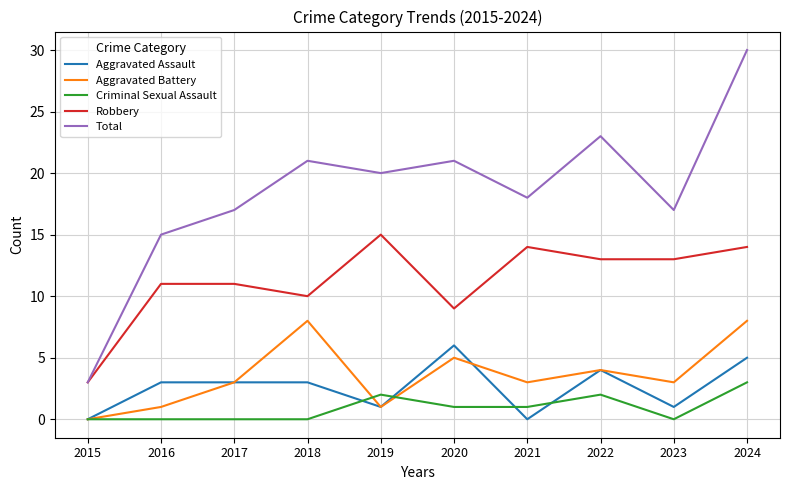

Which series has the largest total across all categories?

Total